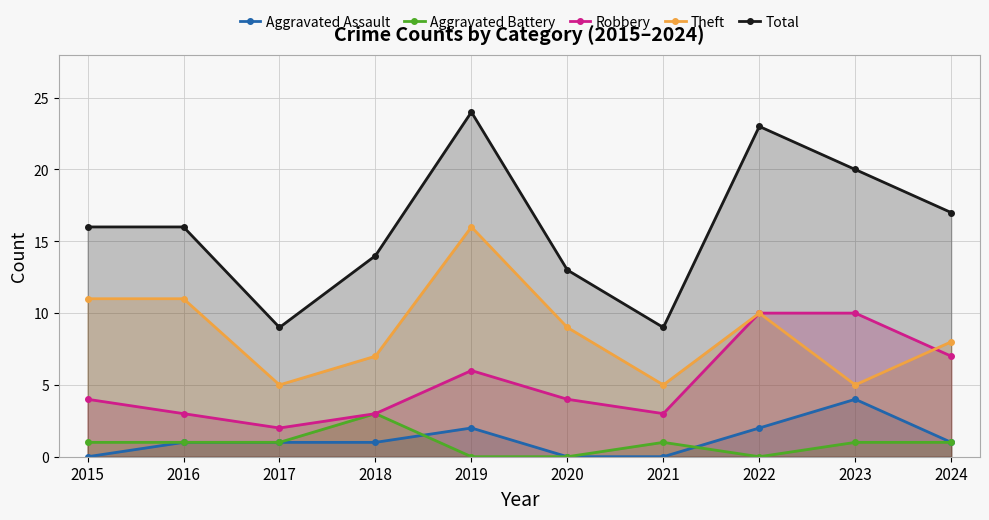

How many interior local valleys does the Aggravated Battery series have?

1